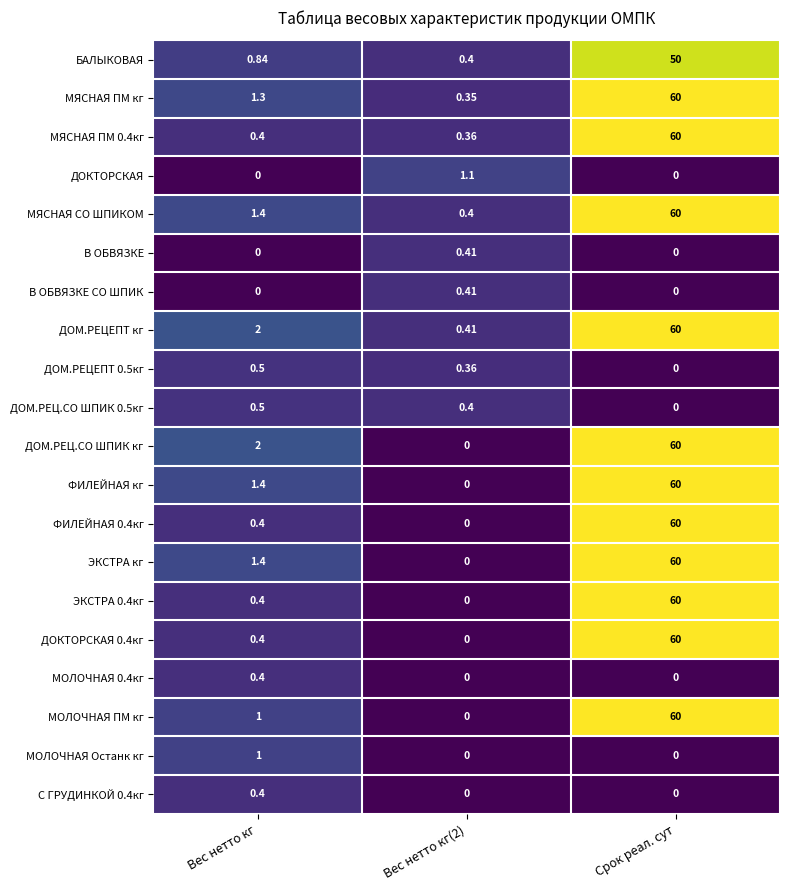

Which series changed the most between Вес нетто кг and Вес нетто кг(2)?

ДОМ.РЕЦ.СО ШПИК кг